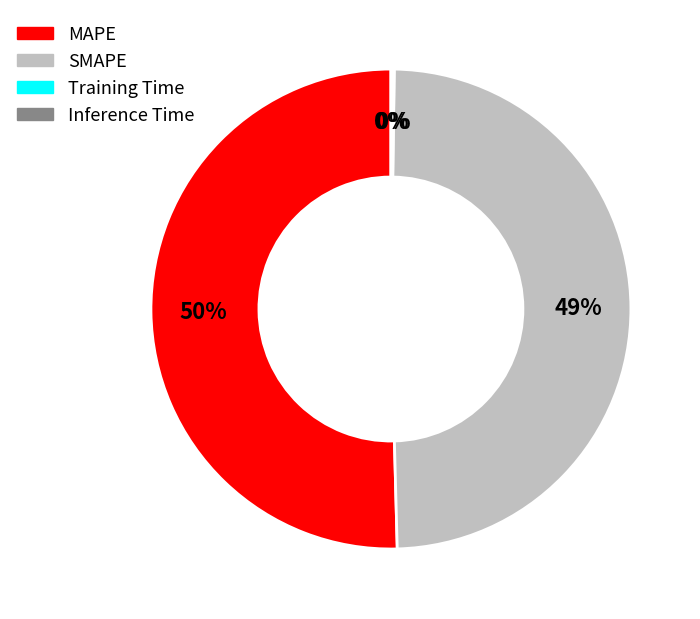

Which category has the biggest portion of the pie?

MAPE